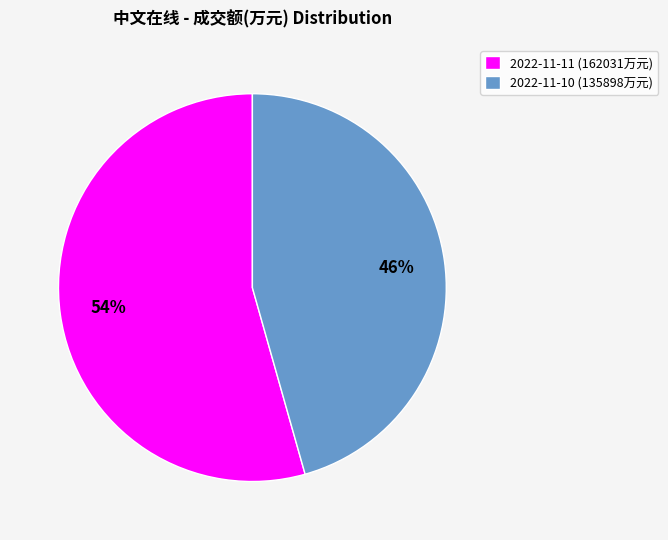

Between 2022-11-11 (162031万元) and 2022-11-10 (135898万元), which is larger?

2022-11-11 (162031万元)